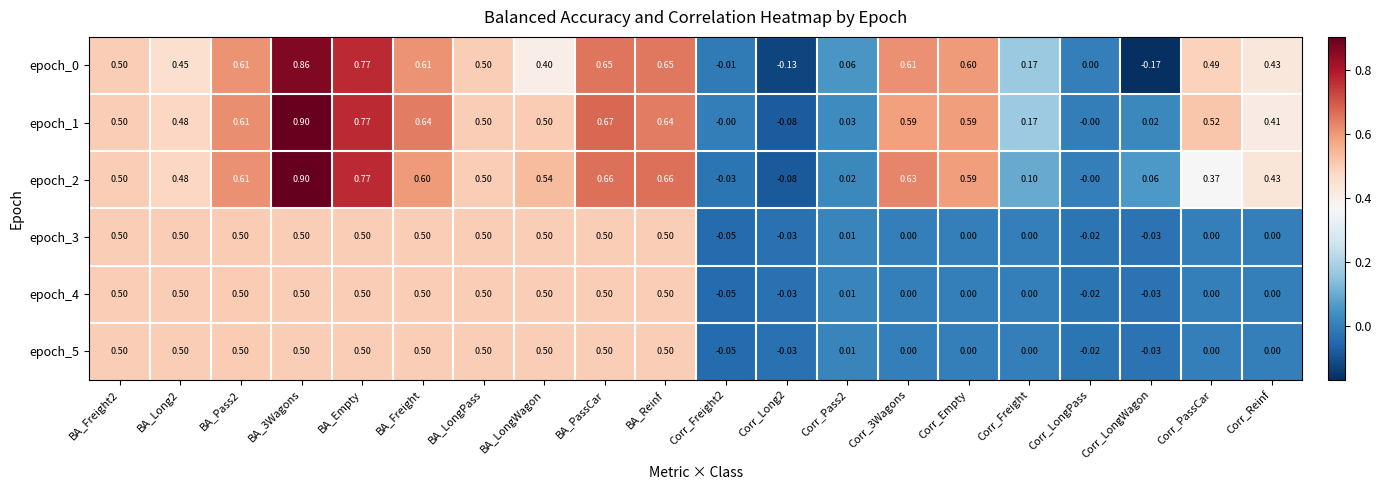

Is the value of epoch_5 at Corr_Long2 greater than the value of epoch_0 at BA_3Wagons?

No